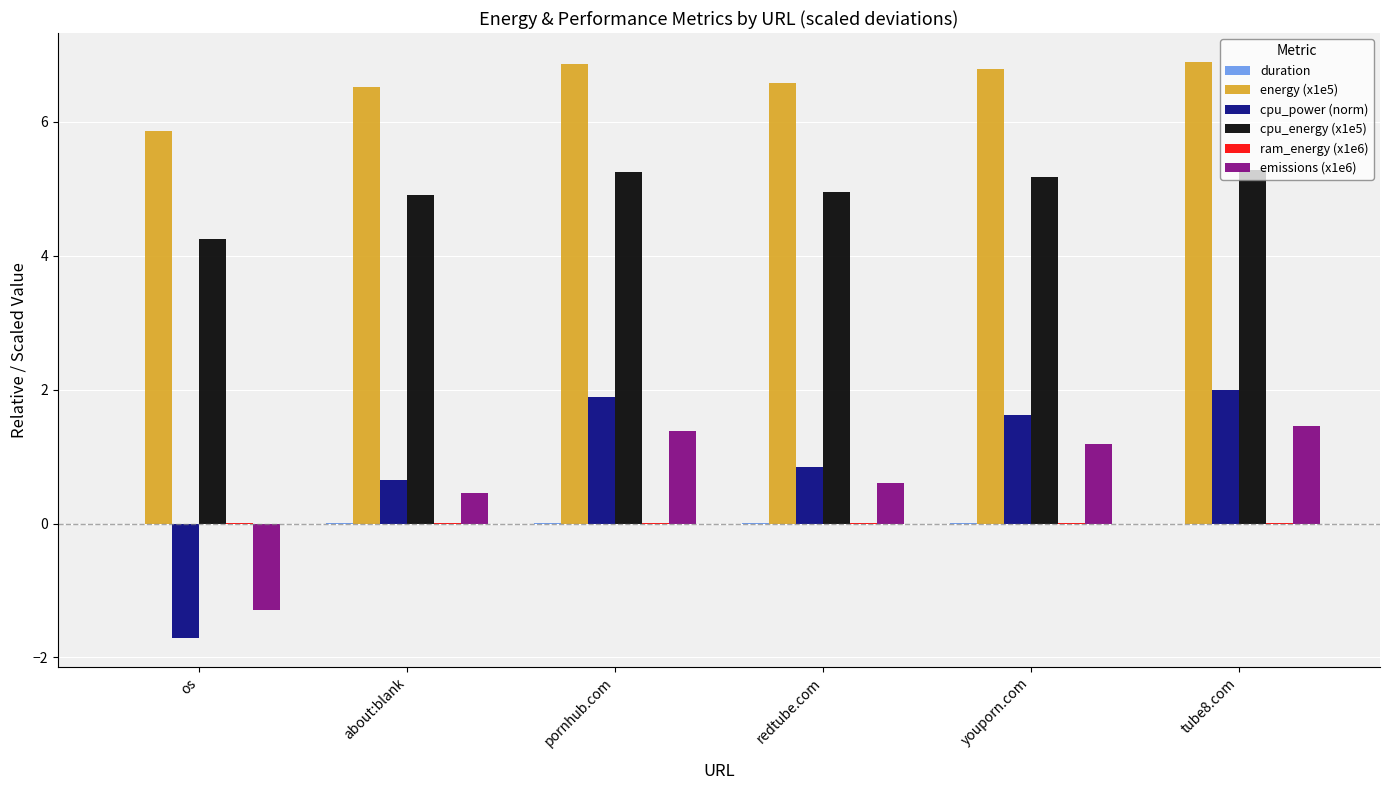

How many distinct data groups are displayed?

6